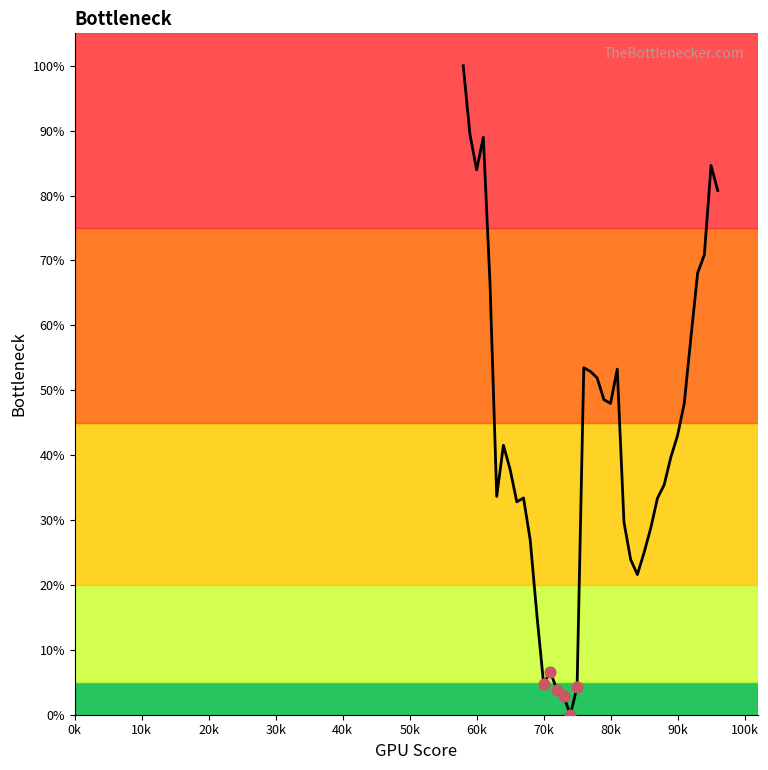

What is the difference between the maximum and minimum values?

100.0